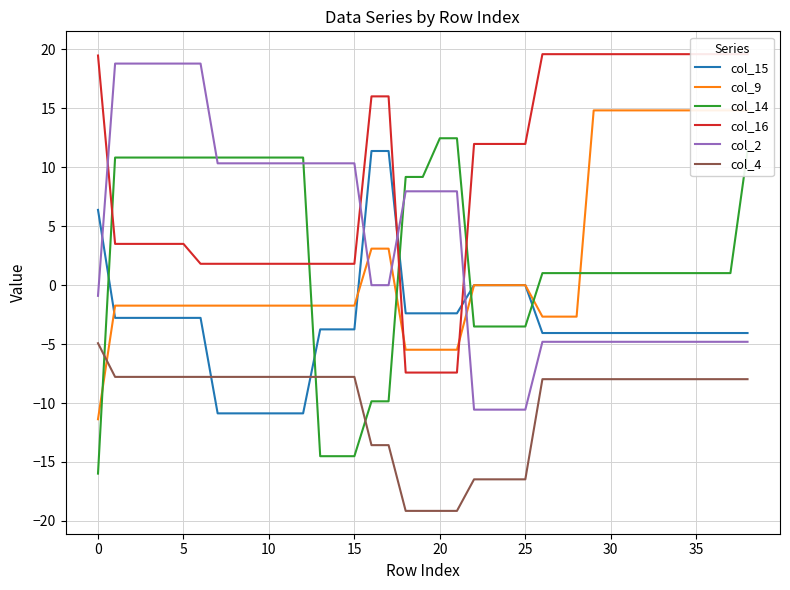

The value of col_16 at 33 is 19.6. True or false?

True